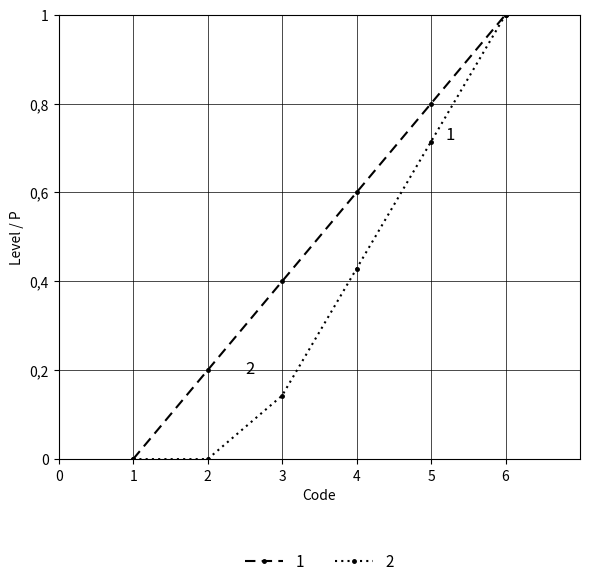

Is this an area chart (filled region under the line)?

No